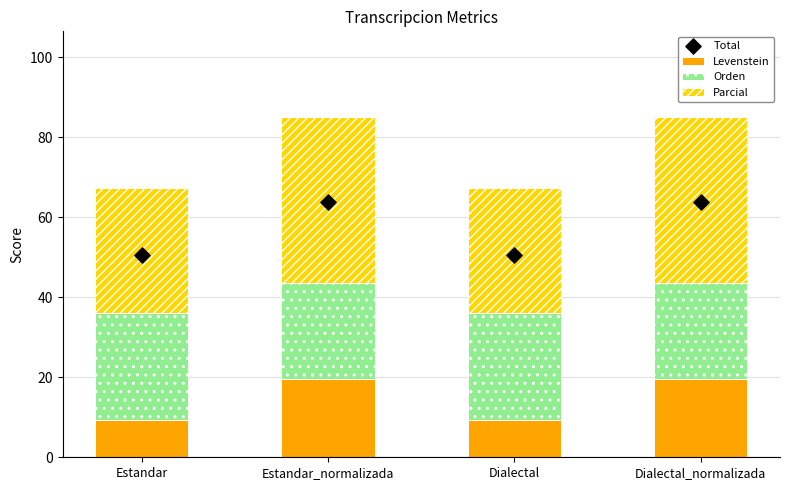

What is the total value across all series at Dialectal_normalizada?

149.1